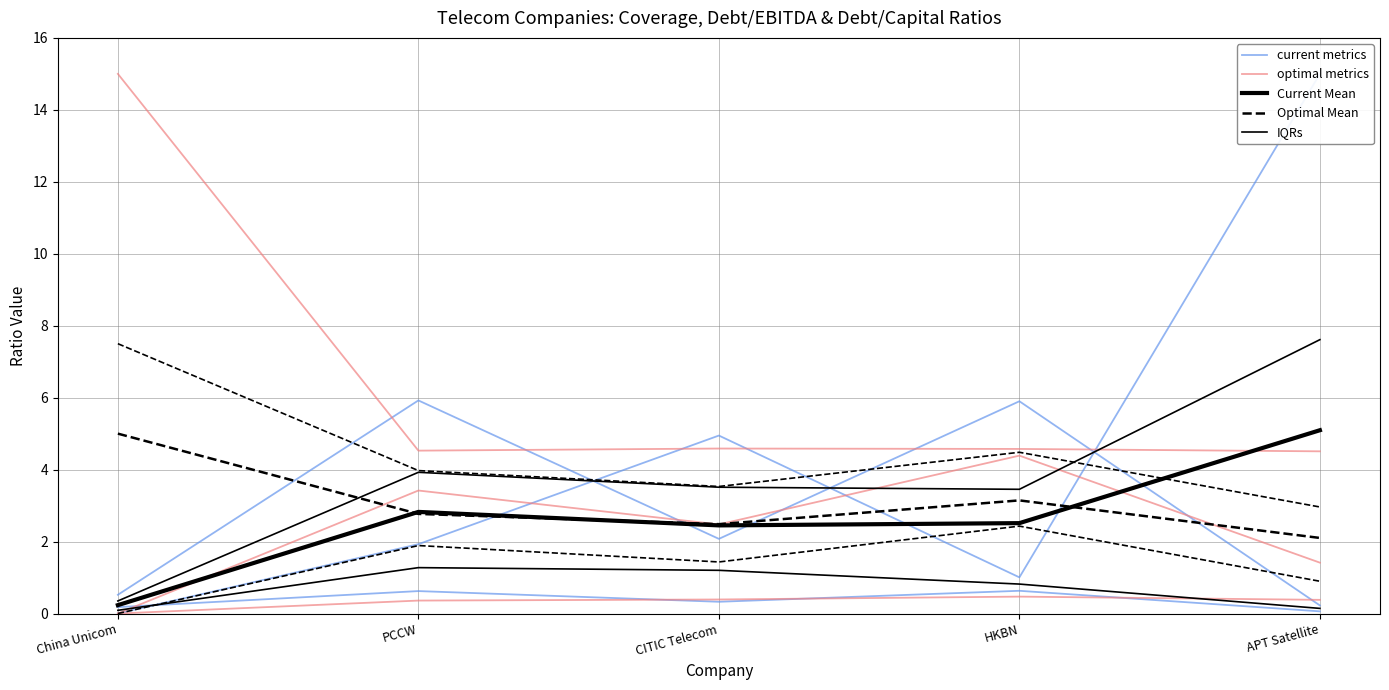

True or false: Optimal Mean and optimal metrics intersect in this chart.

False